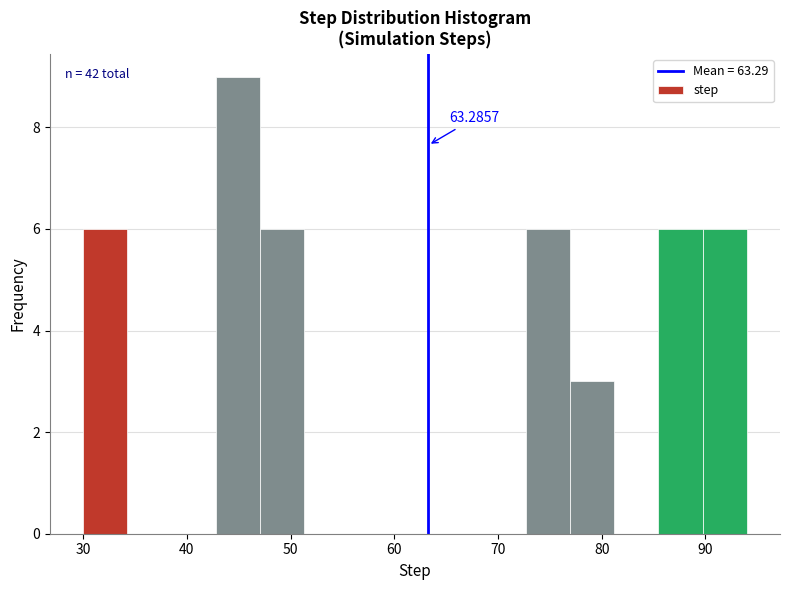

Which range on the x-axis has the tallest bar?

43 to 47